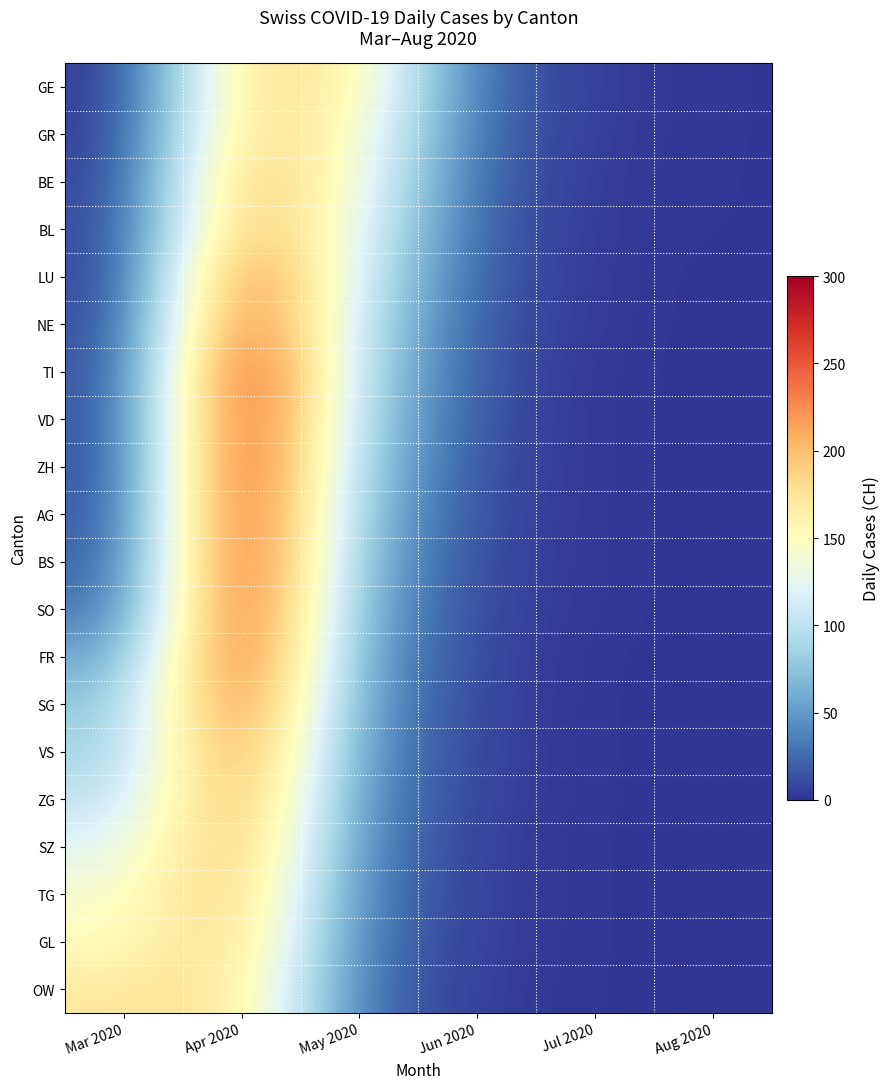

What is the spread (max minus min) of values at Apr 2020?

114